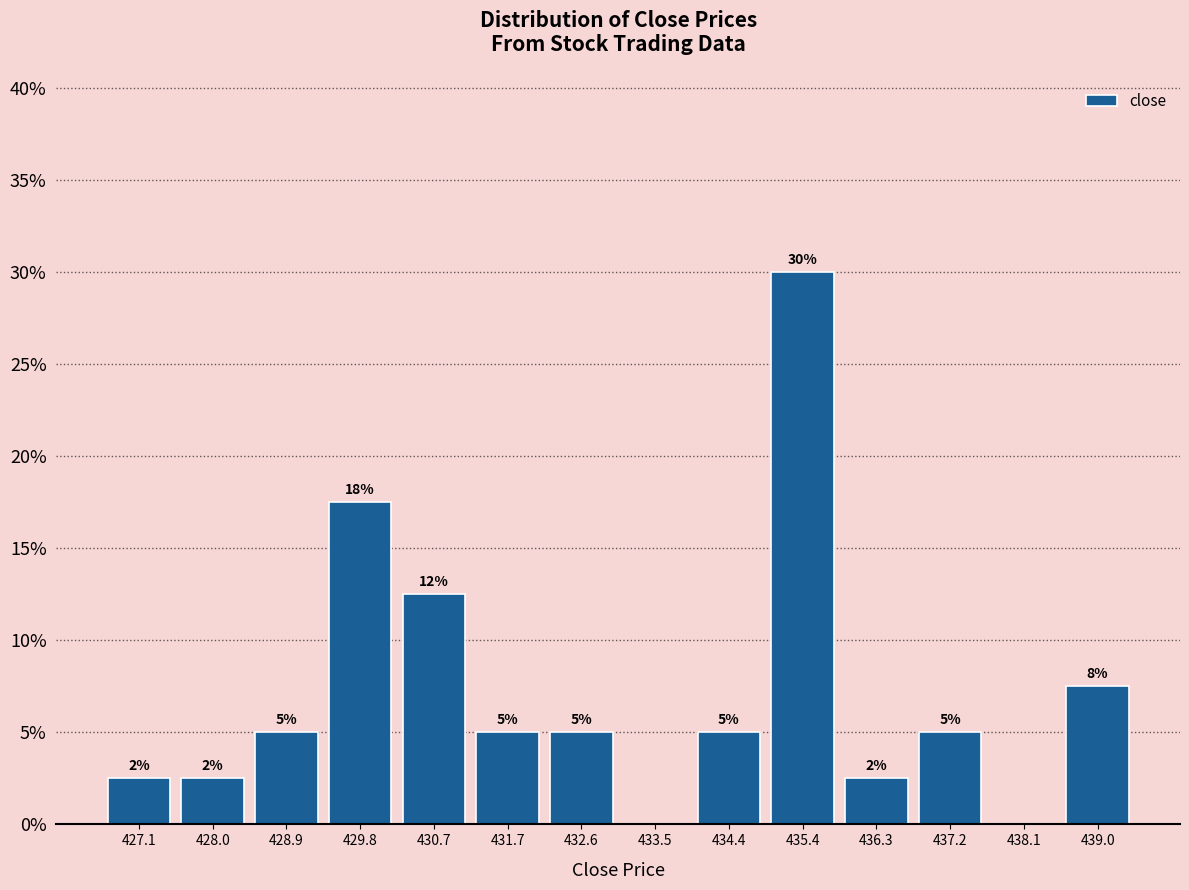

Which range on the x-axis has the tallest bar?

434.9 to 435.8